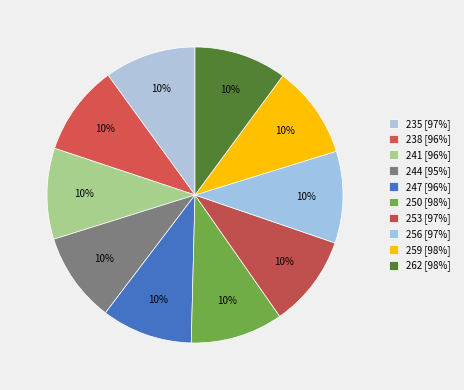

True or false: 241 accounts for 10% of the total.

True